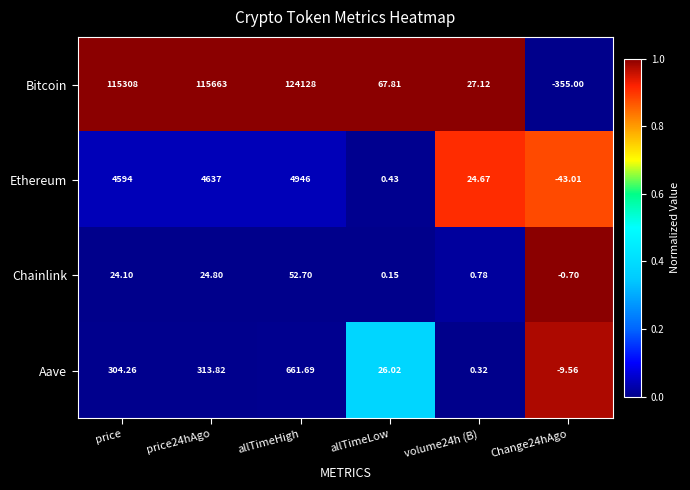

Between allTimeHigh and volume24h (B), which series saw the biggest shift?

Bitcoin